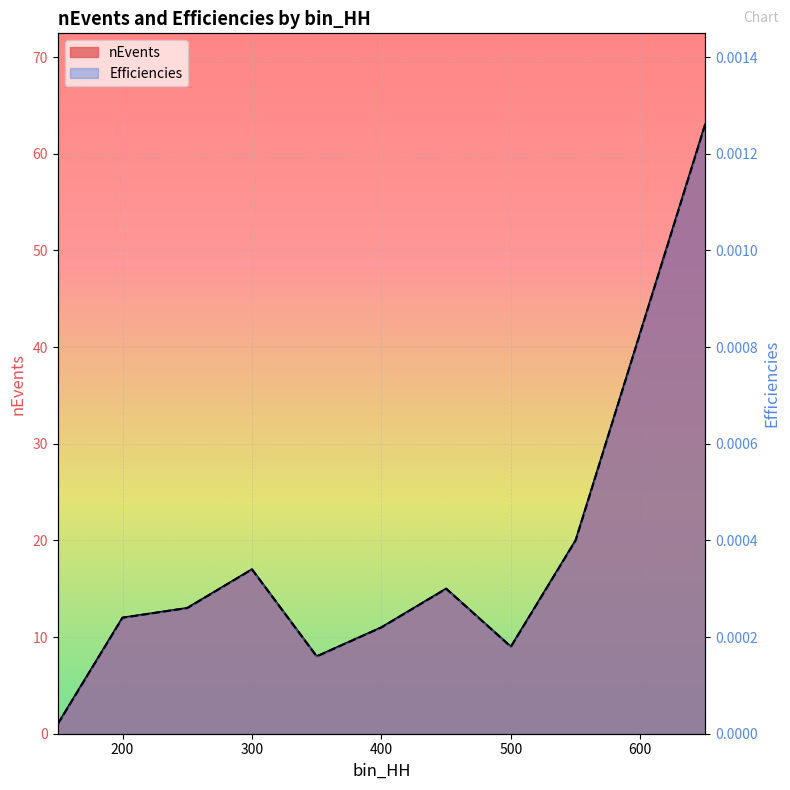

At which label does nEvents first exceed 13?

300